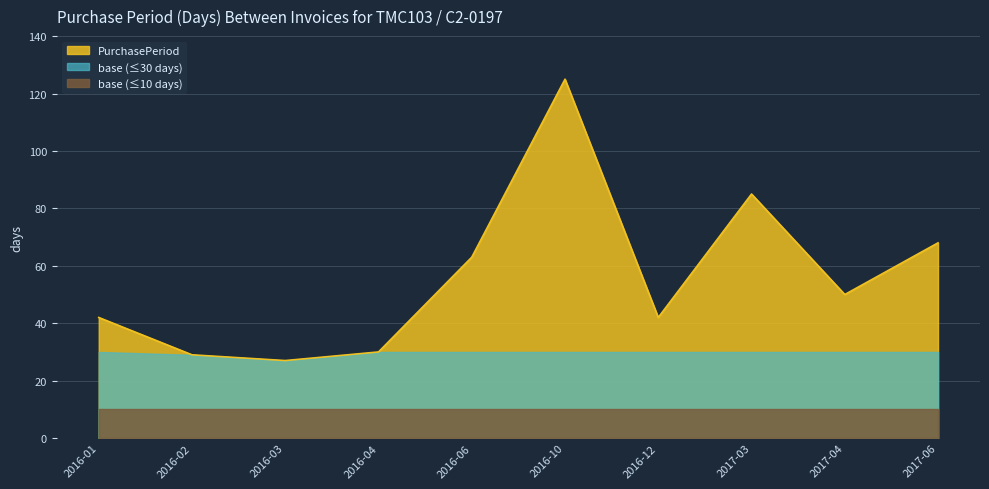

Does the chart display data point markers on the line(s)?

No